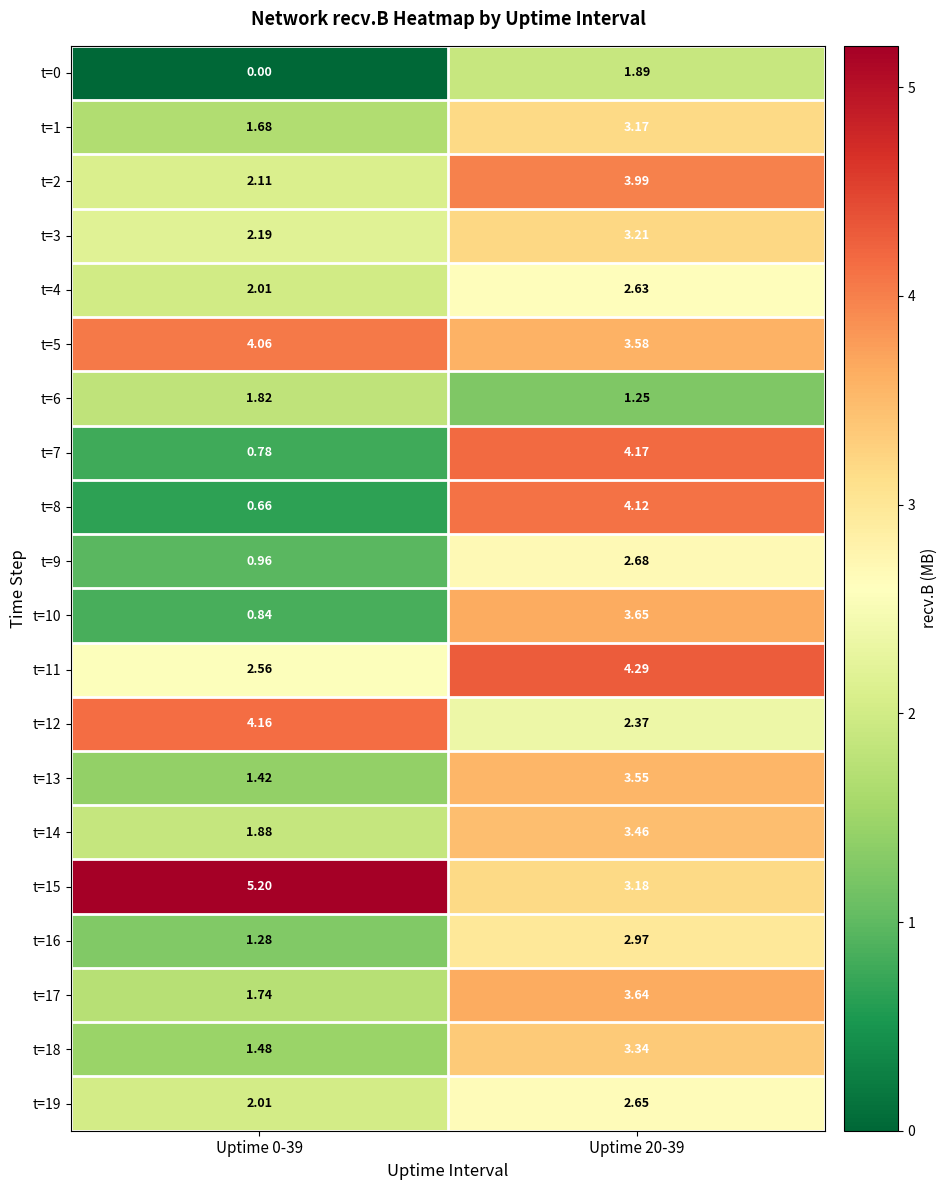

Is the value of t=8 at Uptime 20-39 greater than the value of t=1 at Uptime 20-39?

Yes